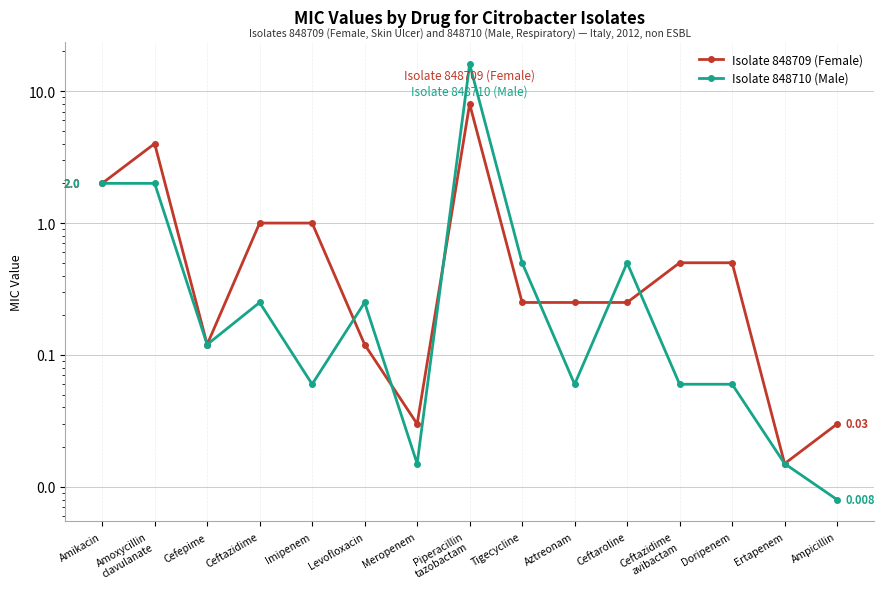

List the series in order of their peak value, lowest first.

Isolate 848709 (Female), Isolate 848710 (Male)